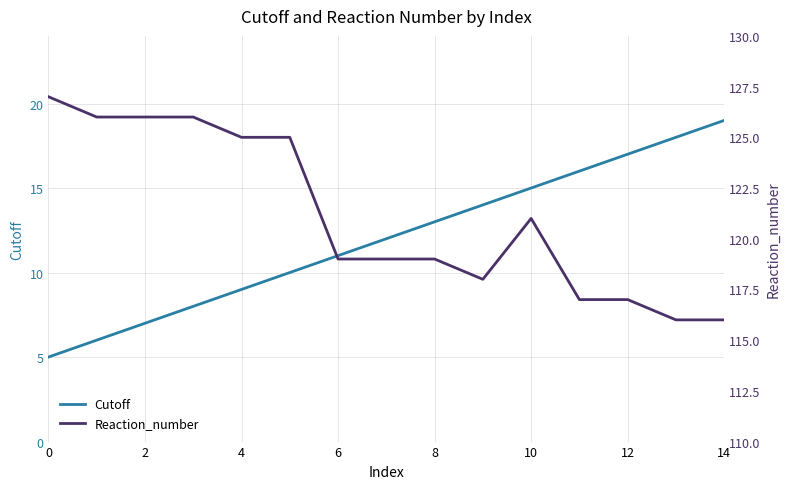

True or false: Cutoff and Reaction_number intersect in this chart.

False